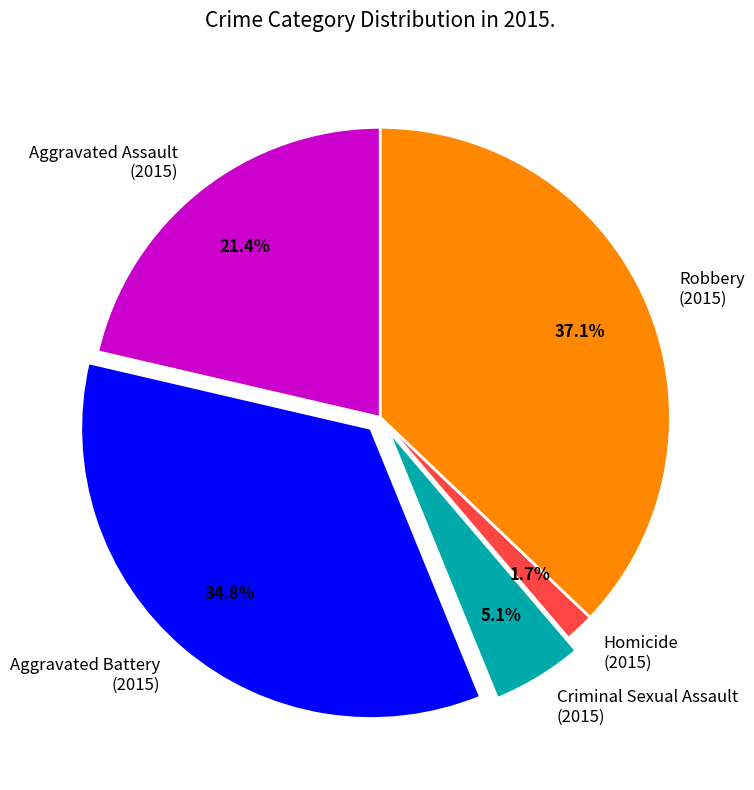

Rank the categories by value from highest to lowest.

Robbery (2015), Aggravated Battery (2015), Aggravated Assault (2015), Criminal Sexual Assault (2015), Homicide (2015)